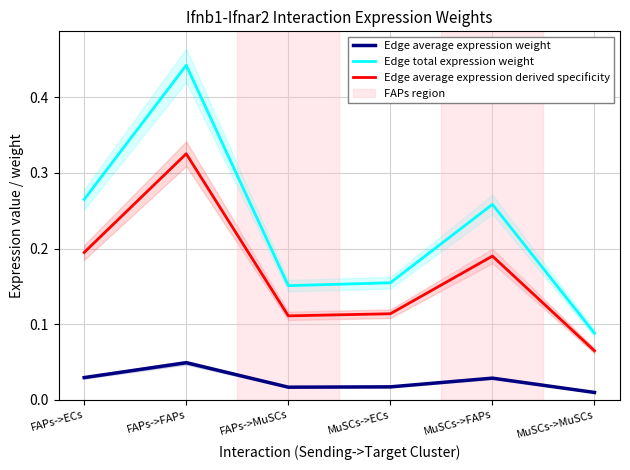

Reading right to left, what are all the values shown in this chart?

Edge average expression weight: 0.0	0.0	0.0	0.0	0.0	0.0
Edge total expression weight: 0.1	0.3	0.2	0.2	0.4	0.3
Edge average expression derived specificity: 0.1	0.2	0.1	0.1	0.3	0.2